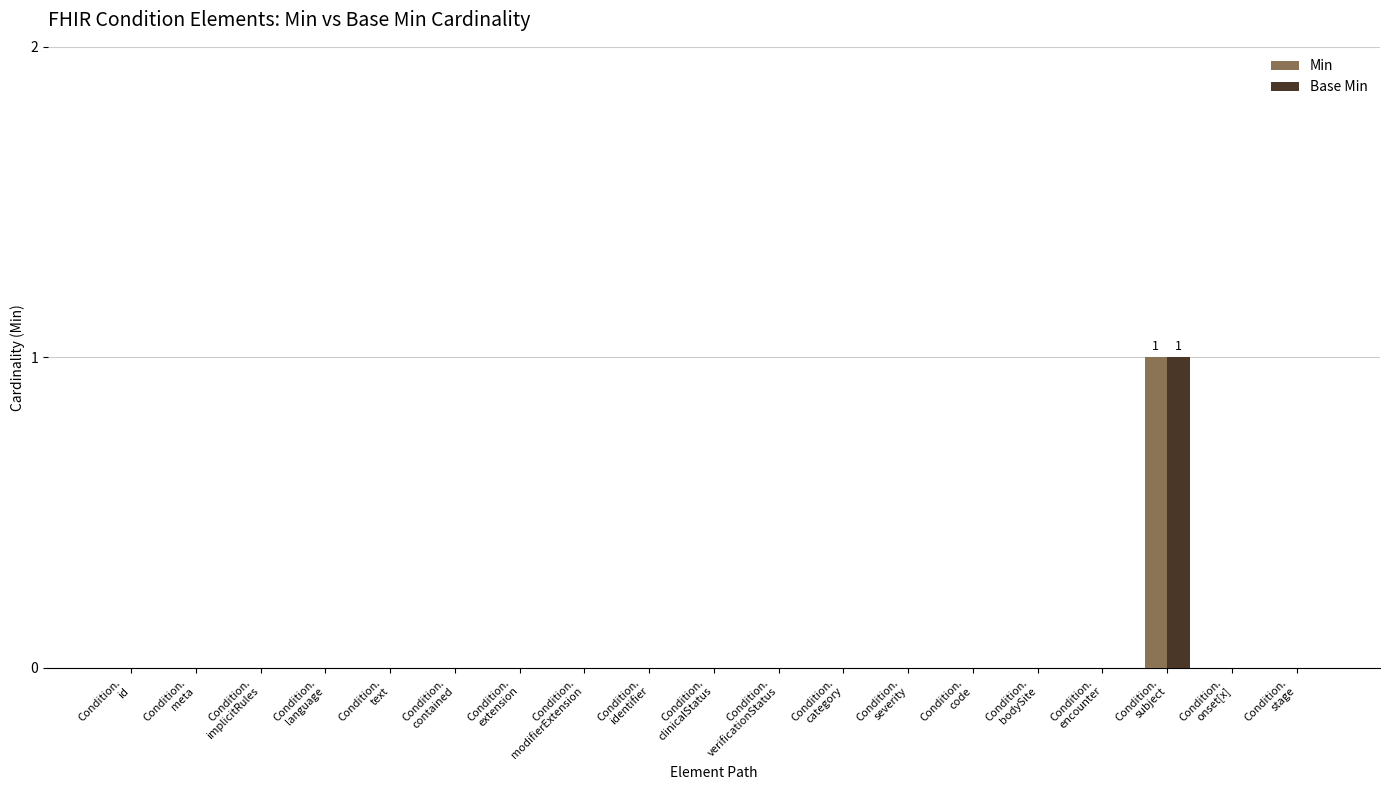

How many groups of bars are there?

19